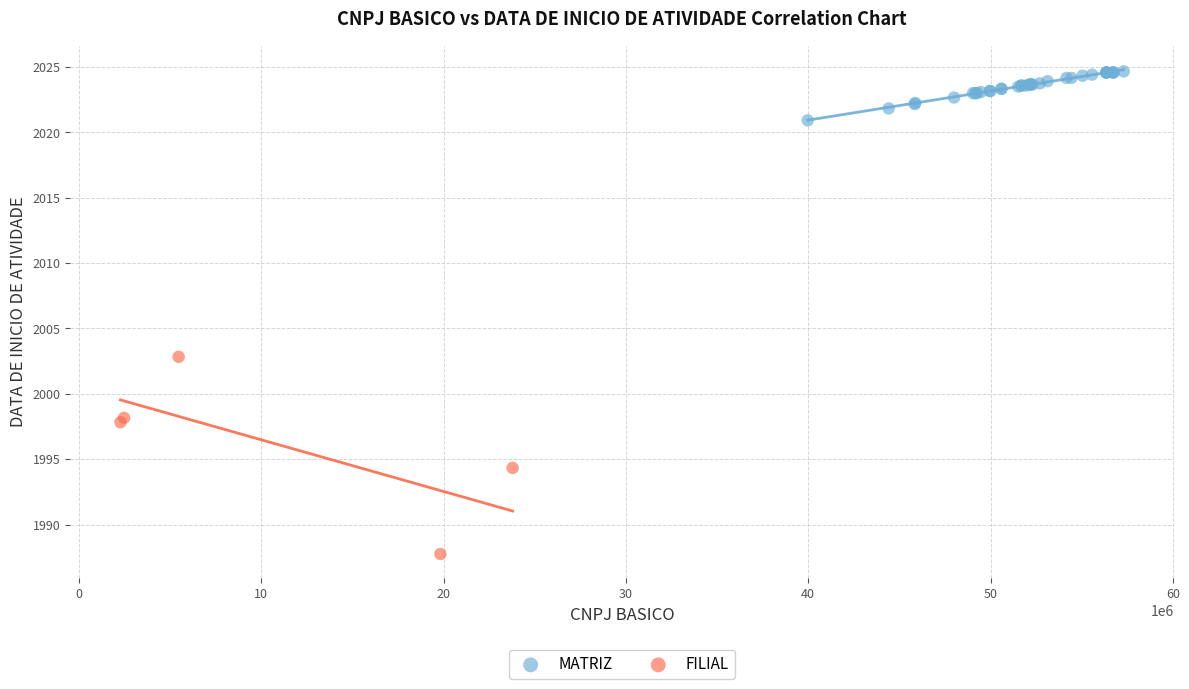

Which series has the largest Y range (max minus min)?

FILIAL